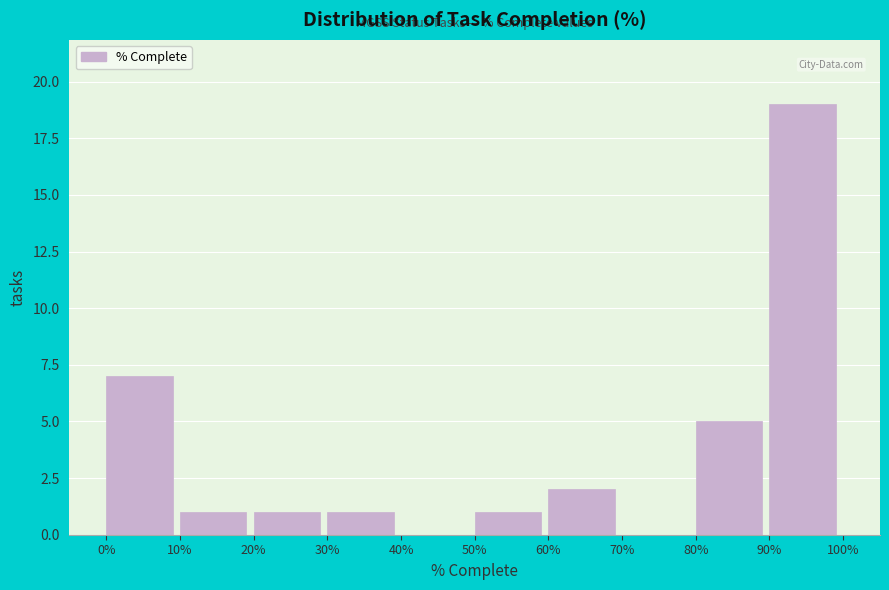

Reading right to left, list all the values displayed in this chart.

90%=19	80%=5	70%=0	60%=2	50%=1	40%=0	30%=1	20%=1	10%=1	0%=7